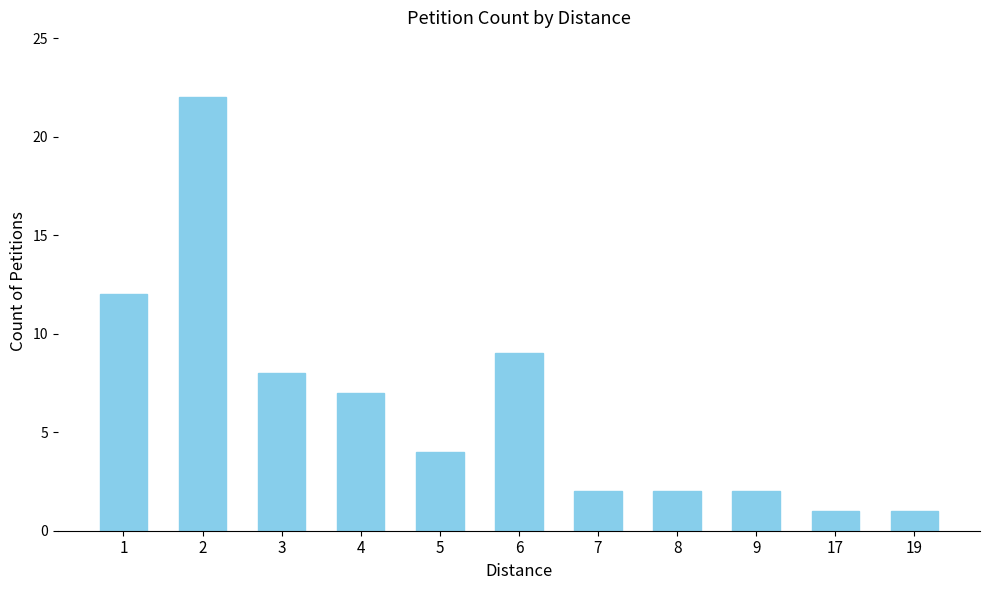

How many values are below 4?

5